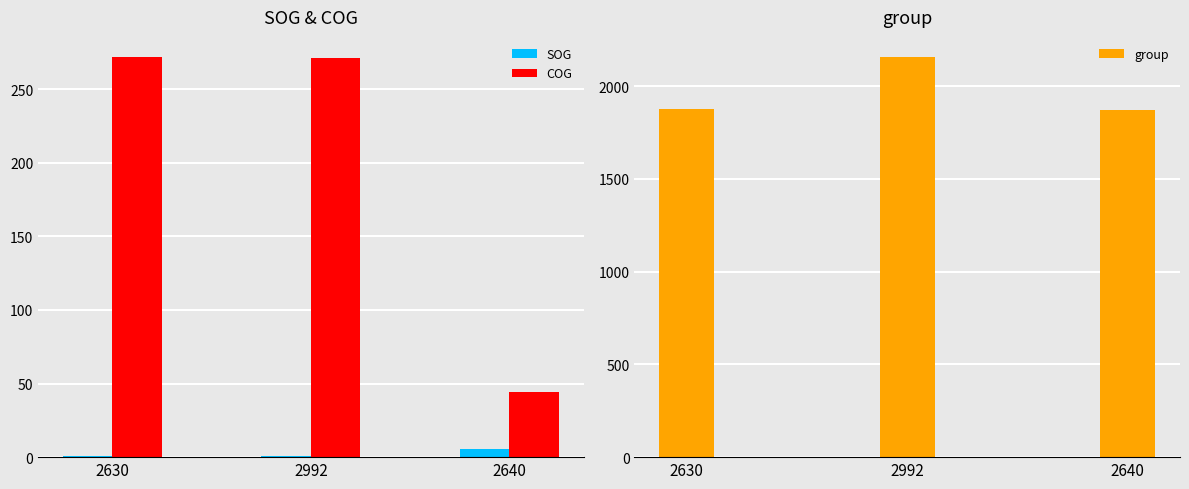

Where is group nearest to the value 2014?

2630